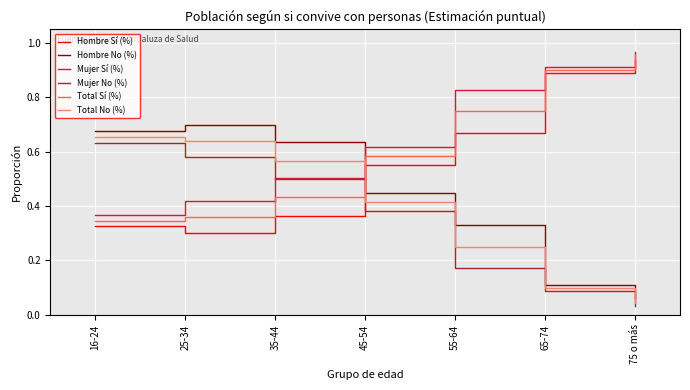

What position from the right is 45-54?

4